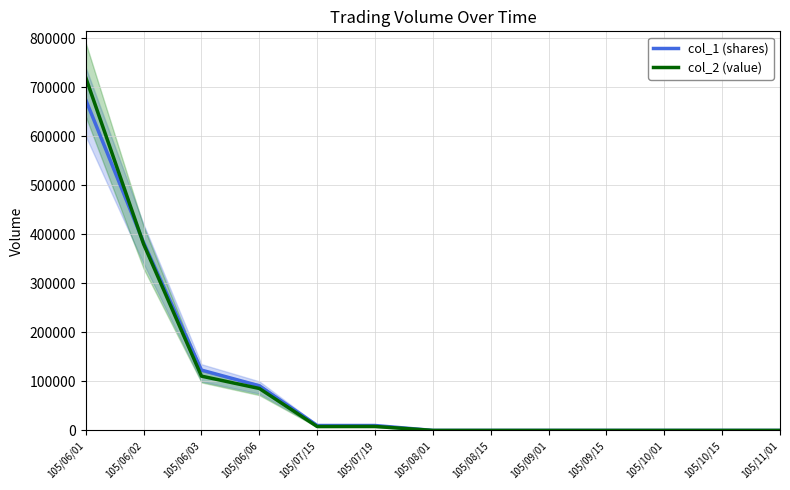

What is the maximum value for col_2 (value)?

719370